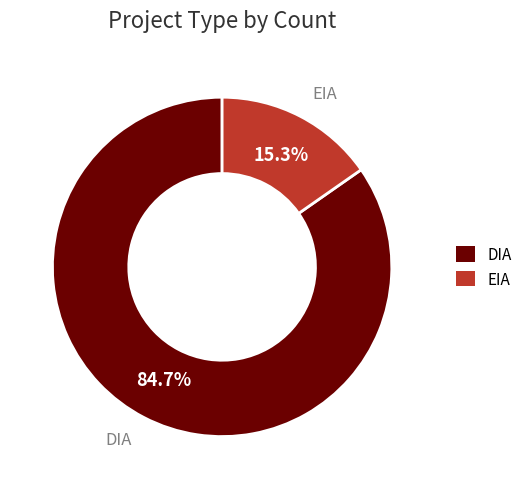

Is it true that DIA is 85% of the pie?

True